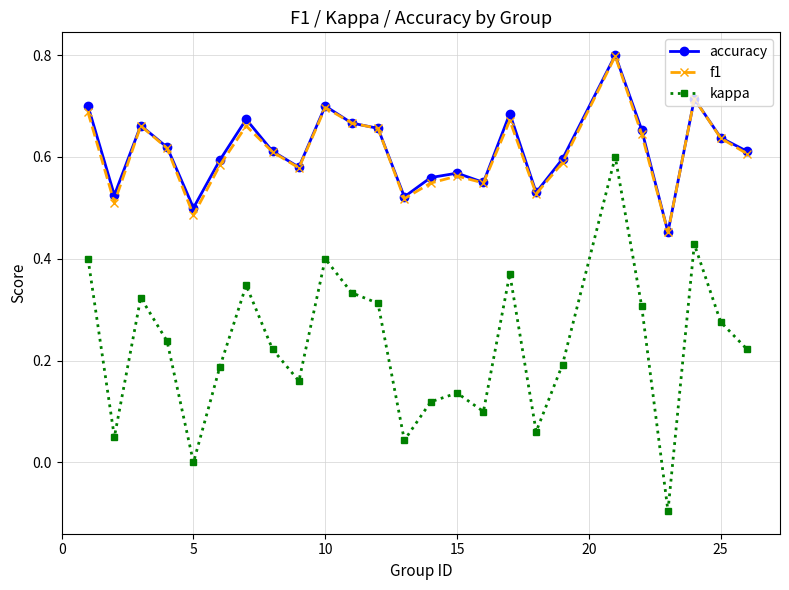

True or false: kappa has more than 0 interior local peaks.

True